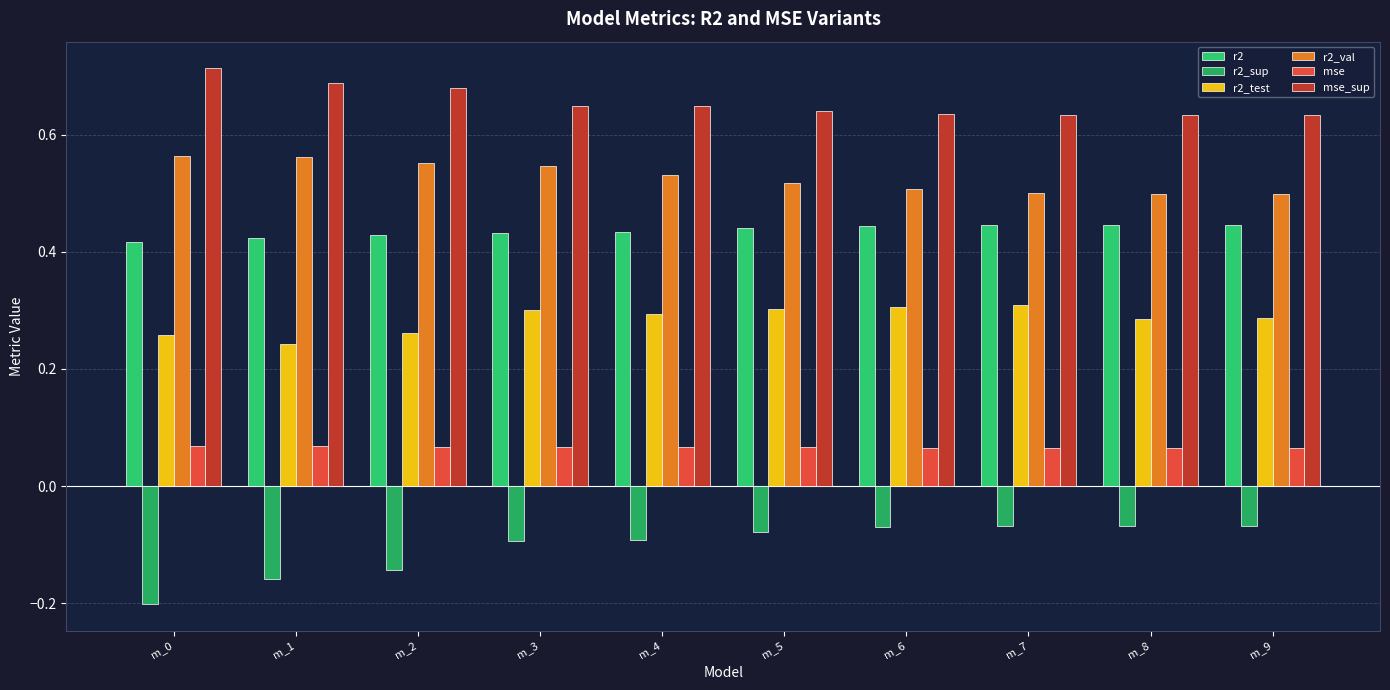

How many groups of bars are there?

10